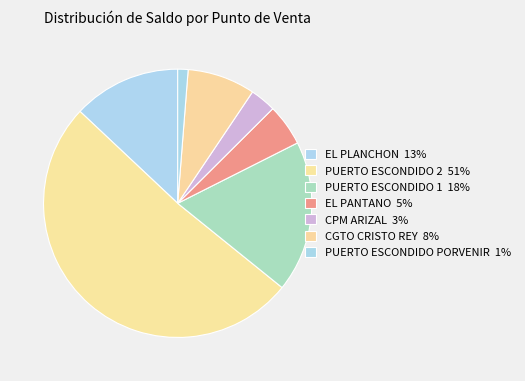

The PUERTO ESCONDIDO PORVENIR slice represents 11% of the pie. True or false?

False